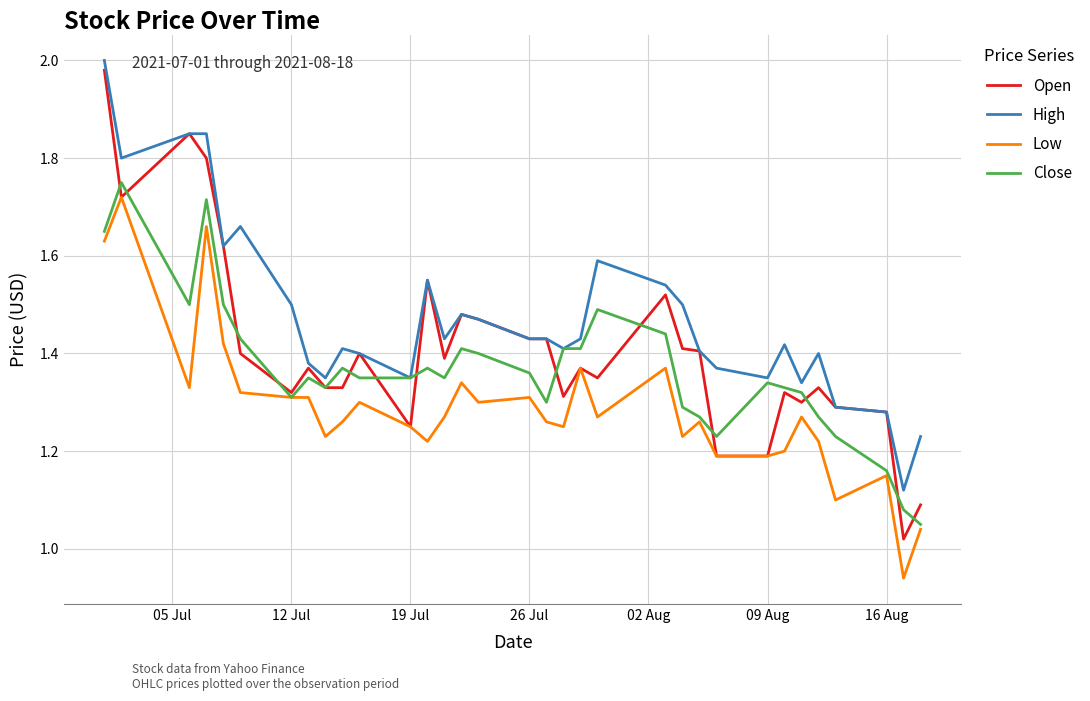

Which series has the largest range (max minus min)?

Open